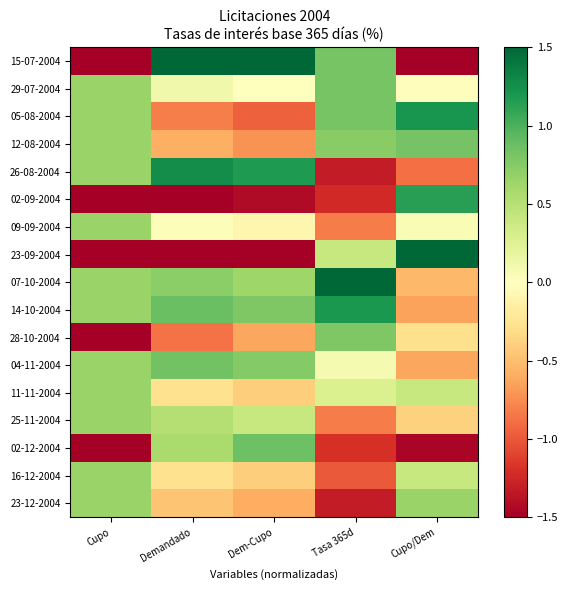

Reading right to left, what are all the values shown in this chart?

15-07-2004: Cupo/Dem=-2.0	Tasa 365d=0.8	Dem-Cupo=2.4	Demandado=2.0	Cupo=-1.5
29-07-2004: Cupo/Dem=-0.0	Tasa 365d=0.8	Dem-Cupo=-0.0	Demandado=0.1	Cupo=0.6
05-08-2004: Cupo/Dem=1.2	Tasa 365d=0.8	Dem-Cupo=-1.0	Demandado=-0.8	Cupo=0.6
12-08-2004: Cupo/Dem=0.8	Tasa 365d=0.7	Dem-Cupo=-0.7	Demandado=-0.6	Cupo=0.6
26-08-2004: Cupo/Dem=-0.9	Tasa 365d=-1.3	Dem-Cupo=1.2	Demandado=1.3	Cupo=0.6
02-09-2004: Cupo/Dem=1.1	Tasa 365d=-1.2	Dem-Cupo=-1.4	Demandado=-1.7	Cupo=-1.5
09-09-2004: Cupo/Dem=0.1	Tasa 365d=-0.8	Dem-Cupo=-0.1	Demandado=0.0	Cupo=0.6
23-09-2004: Cupo/Dem=2.1	Tasa 365d=0.4	Dem-Cupo=-1.7	Demandado=-2.0	Cupo=-1.5
07-10-2004: Cupo/Dem=-0.5	Tasa 365d=1.8	Dem-Cupo=0.6	Demandado=0.7	Cupo=0.6
14-10-2004: Cupo/Dem=-0.6	Tasa 365d=1.2	Dem-Cupo=0.8	Demandado=0.9	Cupo=0.6
28-10-2004: Cupo/Dem=-0.3	Tasa 365d=0.8	Dem-Cupo=-0.6	Demandado=-0.9	Cupo=-1.5
04-11-2004: Cupo/Dem=-0.6	Tasa 365d=0.1	Dem-Cupo=0.8	Demandado=0.8	Cupo=0.6
11-11-2004: Cupo/Dem=0.4	Tasa 365d=0.3	Dem-Cupo=-0.4	Demandado=-0.3	Cupo=0.6
25-11-2004: Cupo/Dem=-0.4	Tasa 365d=-0.8	Dem-Cupo=0.4	Demandado=0.5	Cupo=0.6
02-12-2004: Cupo/Dem=-1.5	Tasa 365d=-1.2	Dem-Cupo=0.9	Demandado=0.6	Cupo=-1.5
16-12-2004: Cupo/Dem=0.4	Tasa 365d=-1.0	Dem-Cupo=-0.4	Demandado=-0.3	Cupo=0.6
23-12-2004: Cupo/Dem=0.7	Tasa 365d=-1.3	Dem-Cupo=-0.6	Demandado=-0.5	Cupo=0.6